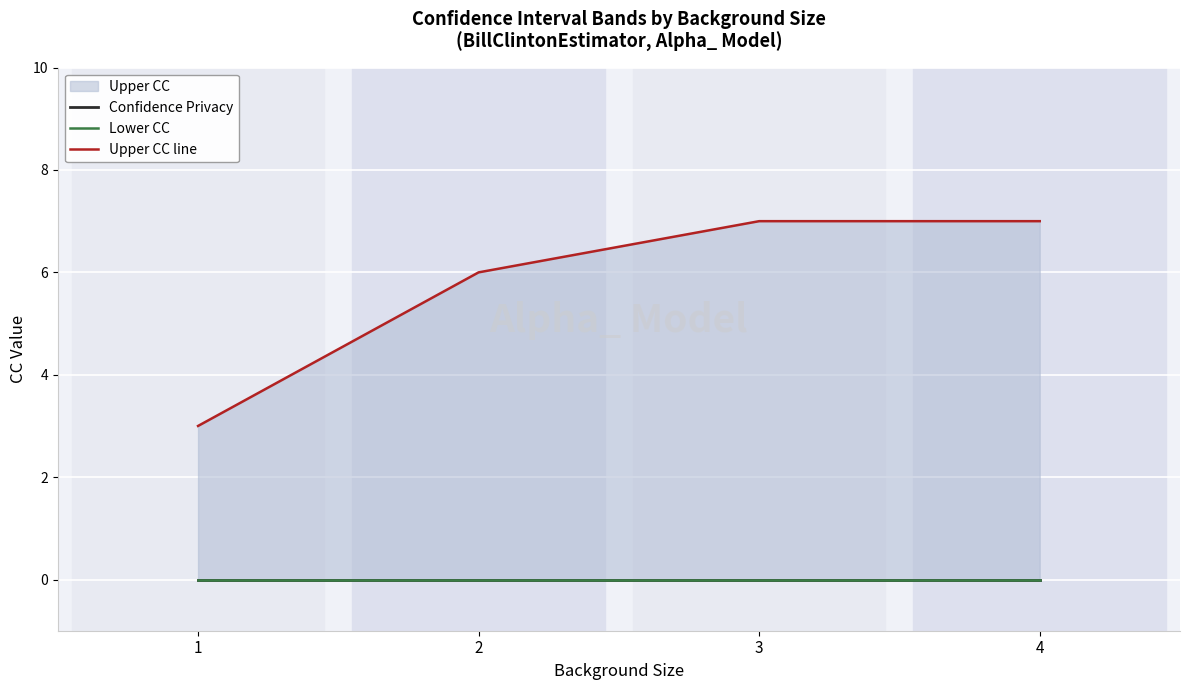

True or false: Confidence Privacy has more than 1 interior local peaks.

False